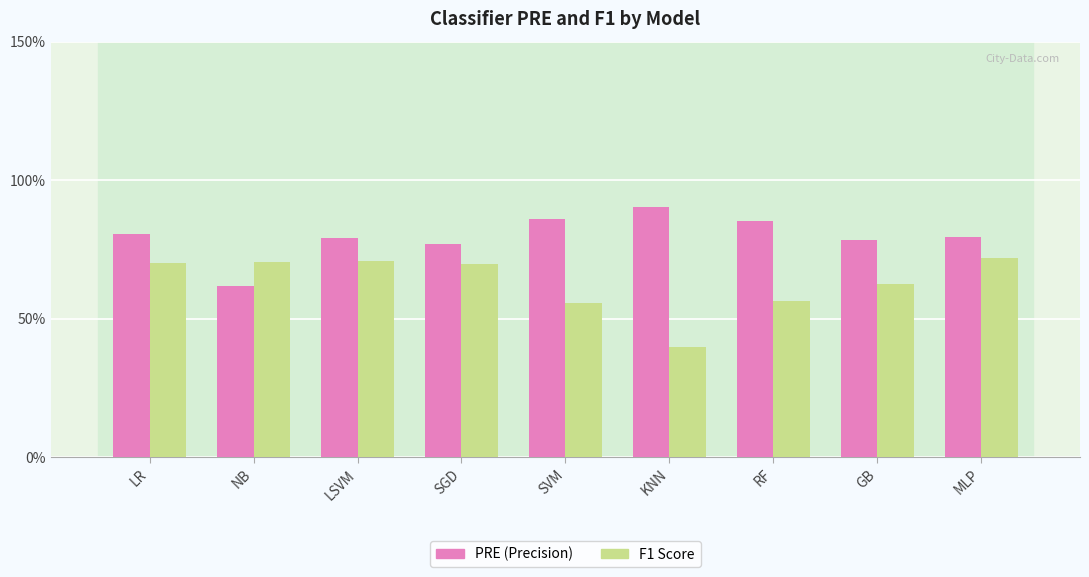

Rank the categories by PRE (Precision) value from lowest to highest.

NB, SGD, GB, LSVM, MLP, LR, RF, SVM, KNN